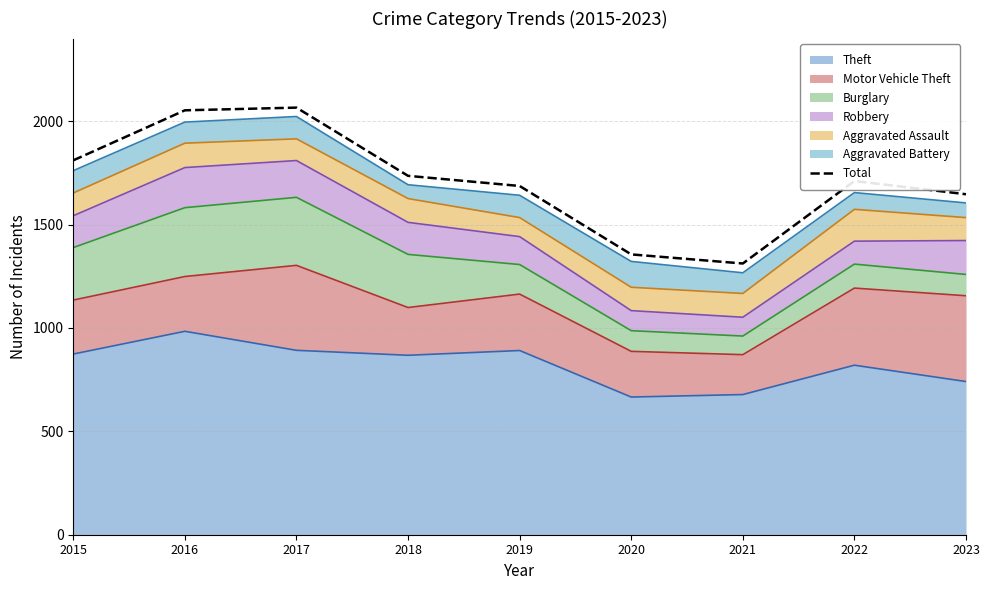

At which category does the chart reach its minimum across all series?

2021